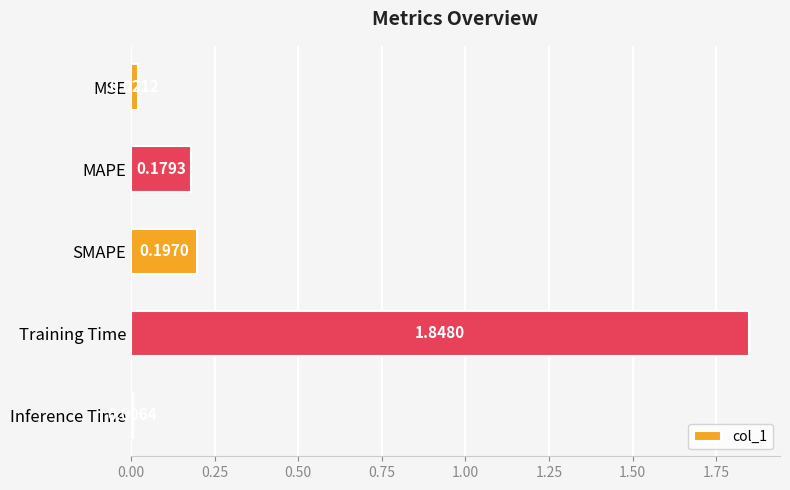

What is the sum of all values?

2.3